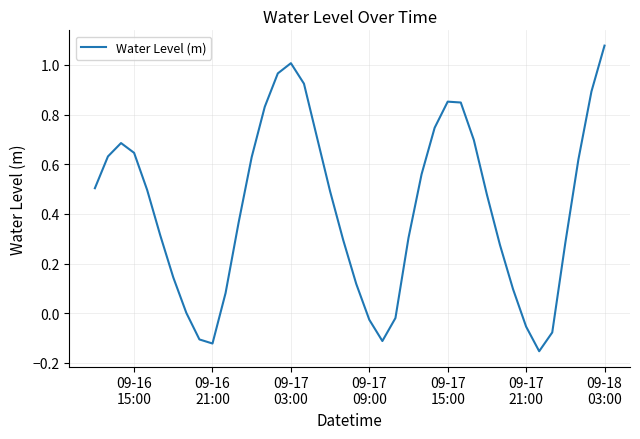

What is the difference between the maximum and minimum values?

1.2